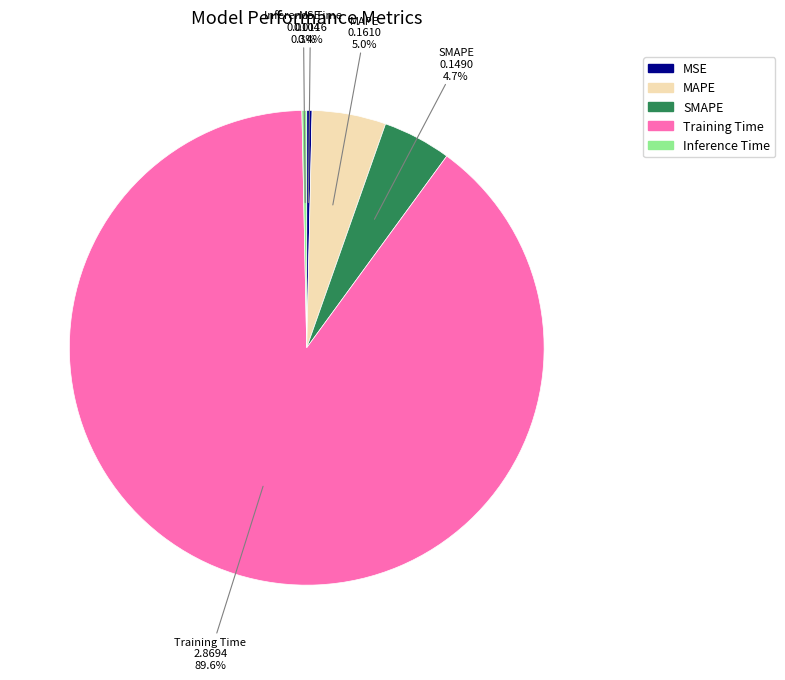

How many slices are in this pie chart?

5